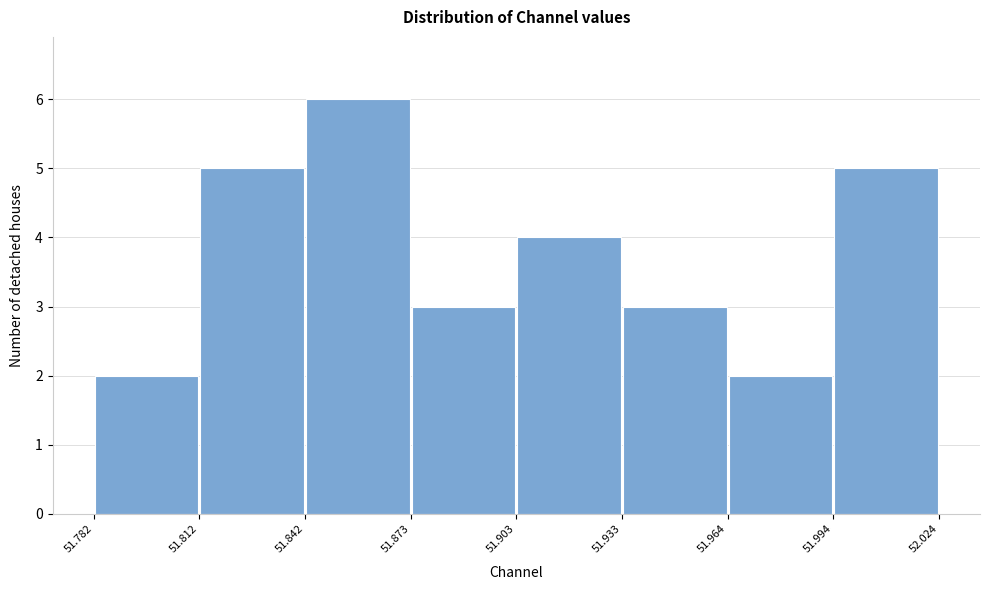

Reading left to right, list every bar in this chart as the range it spans on the x-axis followed by its height. The values are not printed on the chart, so give them approximately, as read against the axis.

51.782 to 51.812: 2
51.812 to 51.842: 5
51.842 to 51.873: 6
51.873 to 51.903: 3
51.903 to 51.933: 4
51.933 to 51.964: 3
51.964 to 51.994: 2
51.994 to 52.024: 5